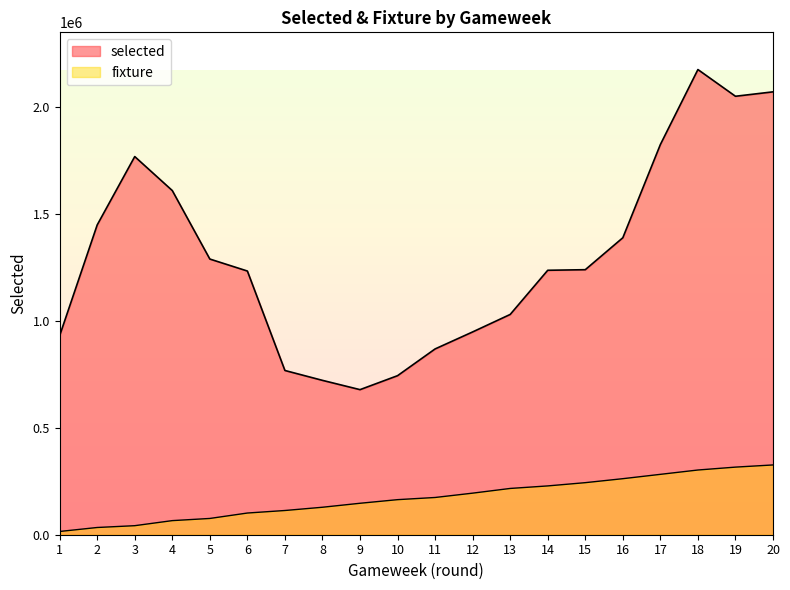

Rank the categories by fixture value from lowest to highest.

1, 2, 3, 4, 5, 6, 7, 8, 9, 10, 11, 12, 13, 14, 15, 16, 17, 18, 19, 20